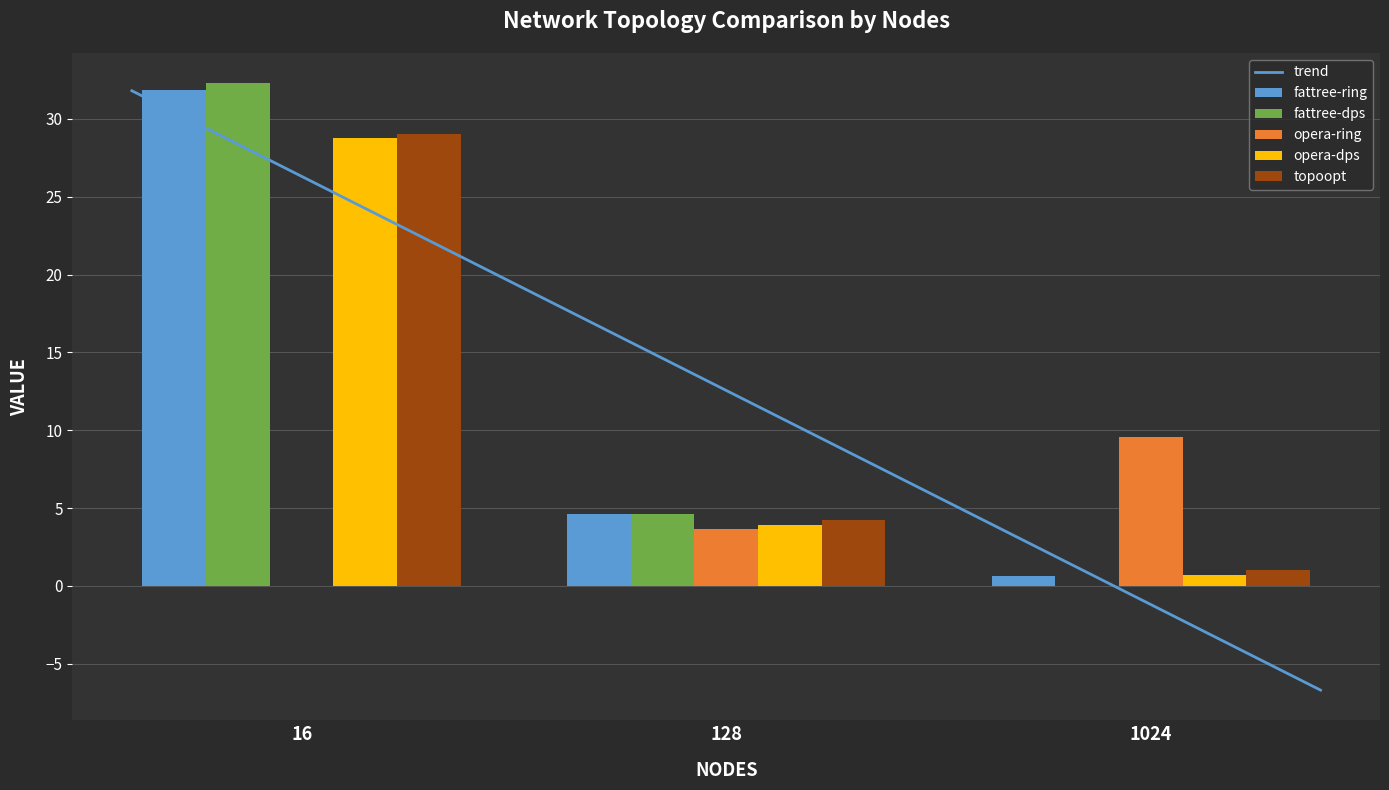

What is the value of the topoopt bar at the 3rd from the left?

1.0